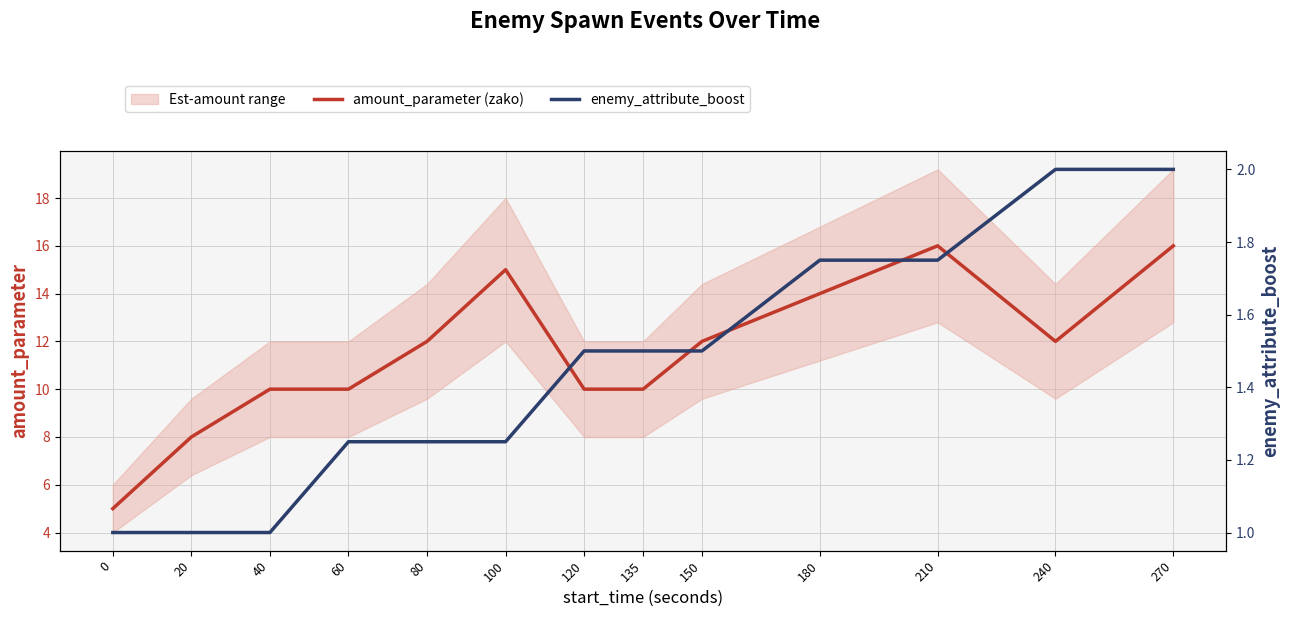

What is the value of the enemy_attribute_boost point at the 8th from the left?

1.5